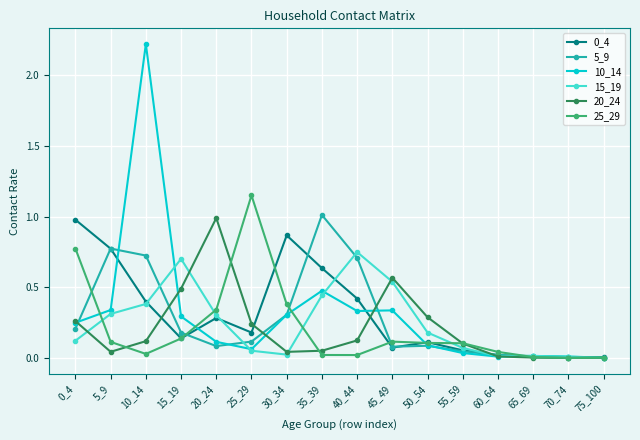

Is the value of 20_24 at 30_34 greater than the value of 25_29 at 55_59?

No